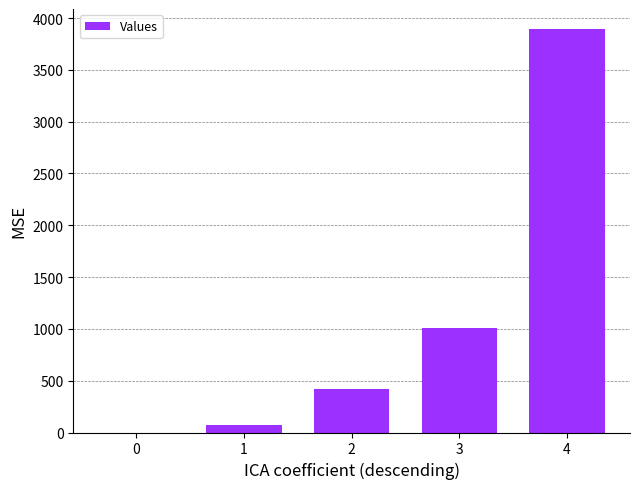

What is the maximum value shown in the chart?

3893